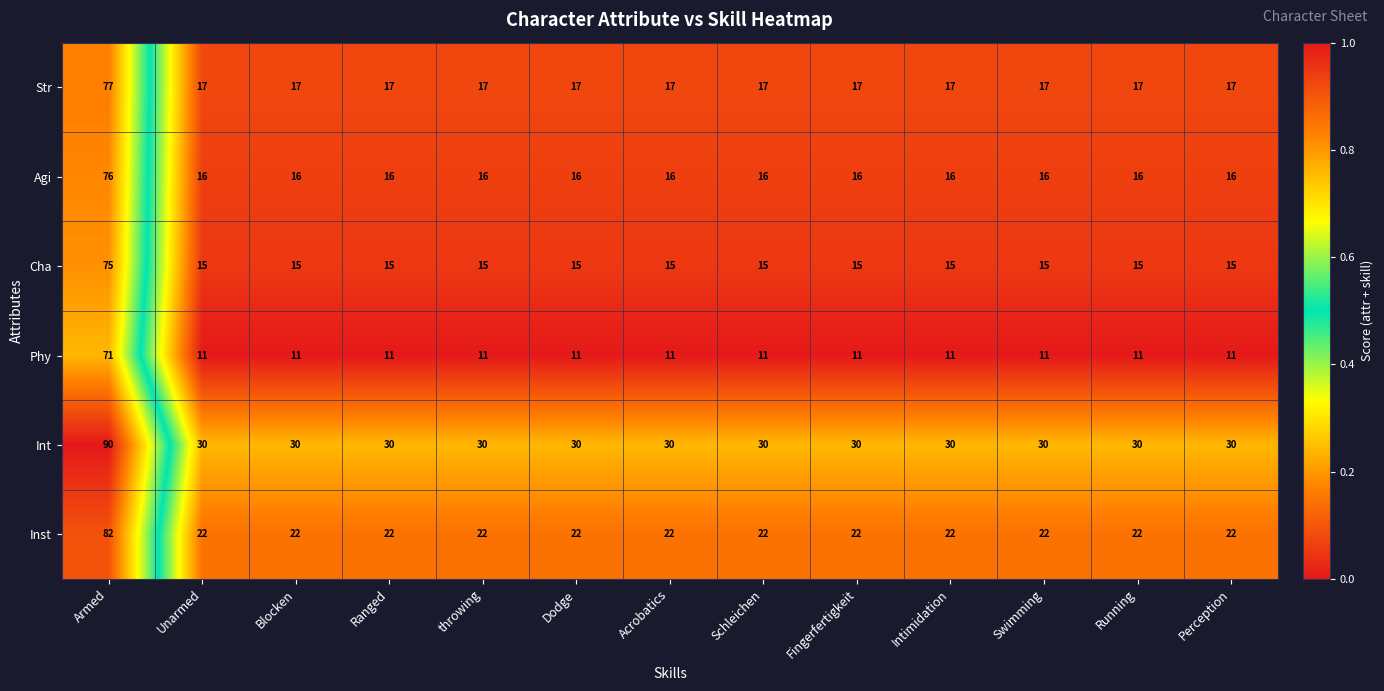

What is the total value across all series at throwing?

111